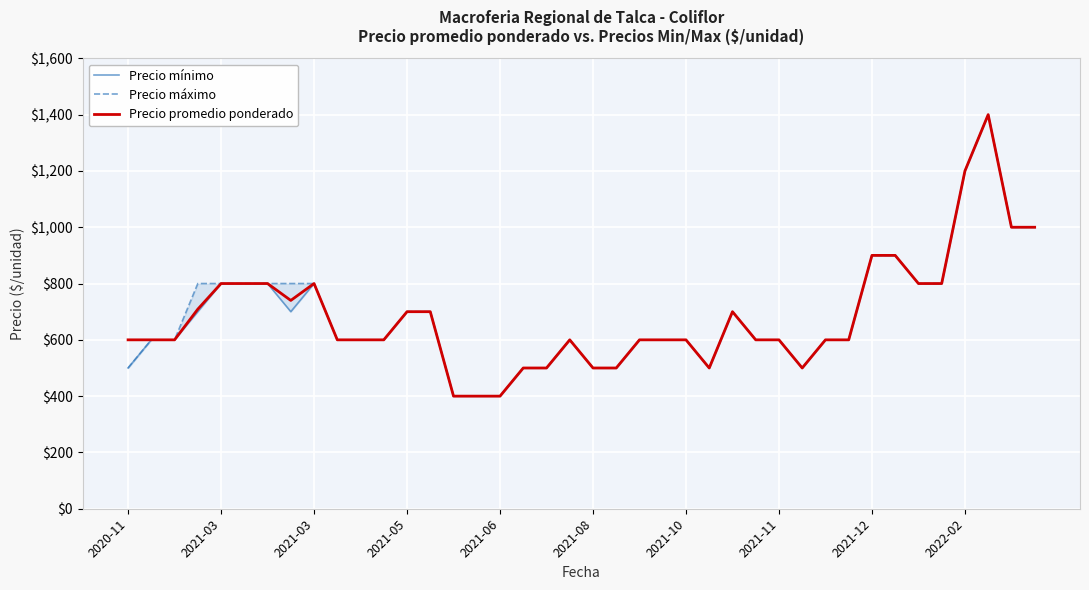

Rank the series by their average value, from lowest to highest.

Precio mínimo, Precio promedio ponderado, Precio máximo